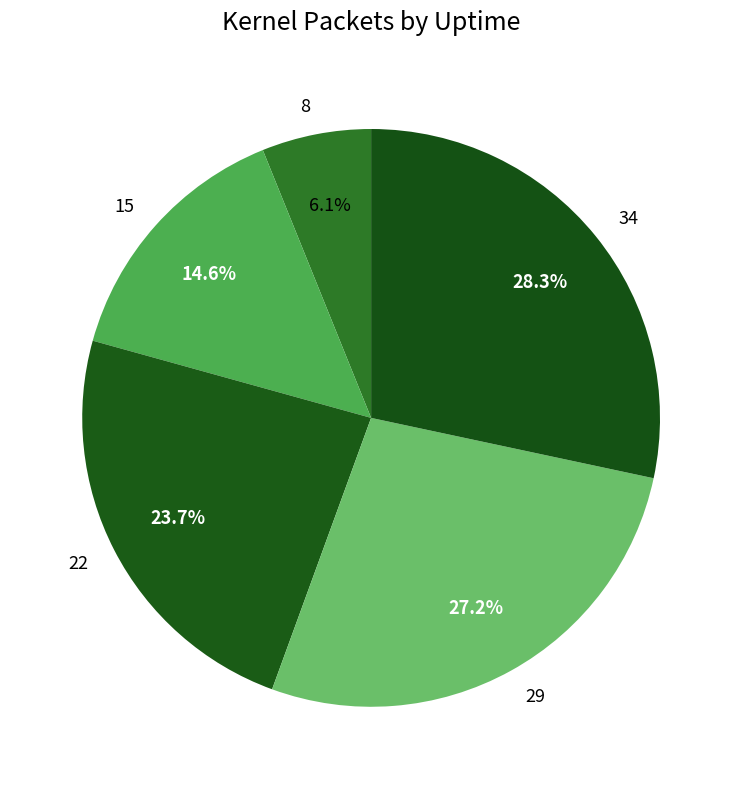

What percentage is NOT represented by 8?

93.9%